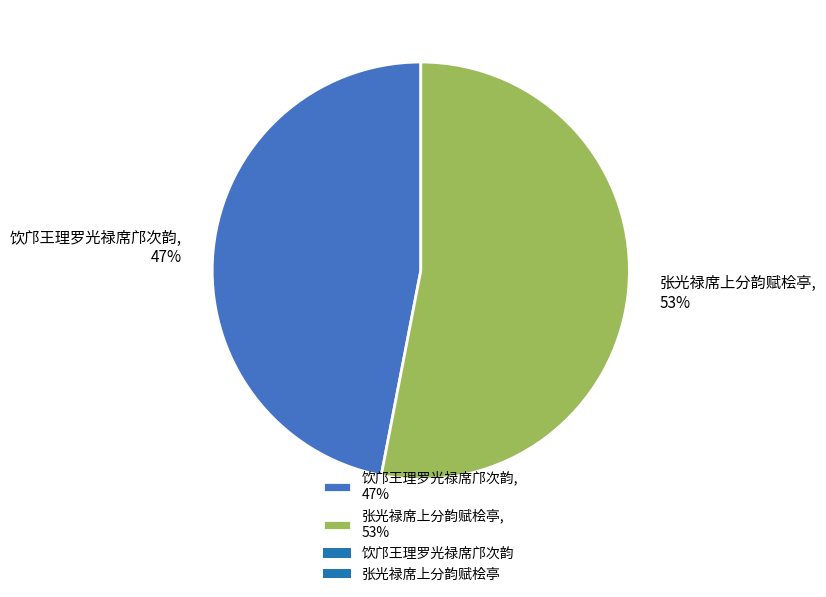

Is it true that 饮邝王理罗光禄席邝次韵 is 34% of the pie?

False